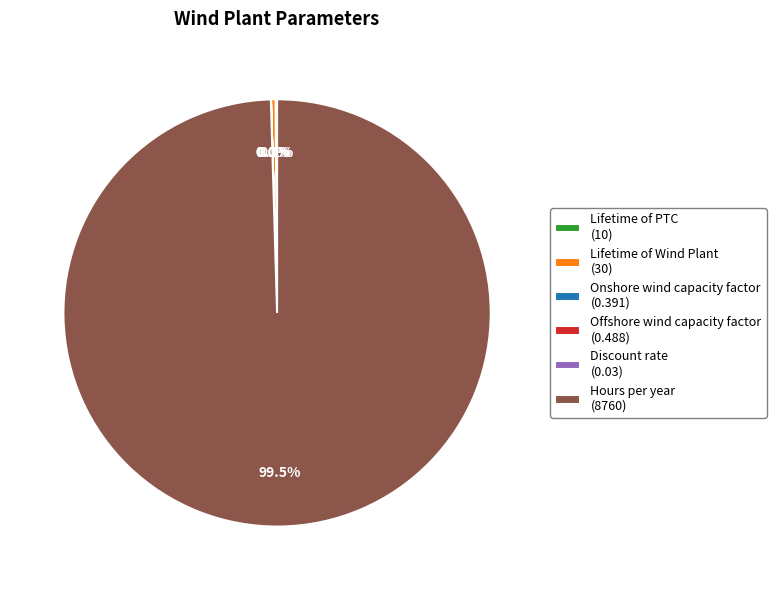

Is there any slice that represents more than half of the pie?

Yes